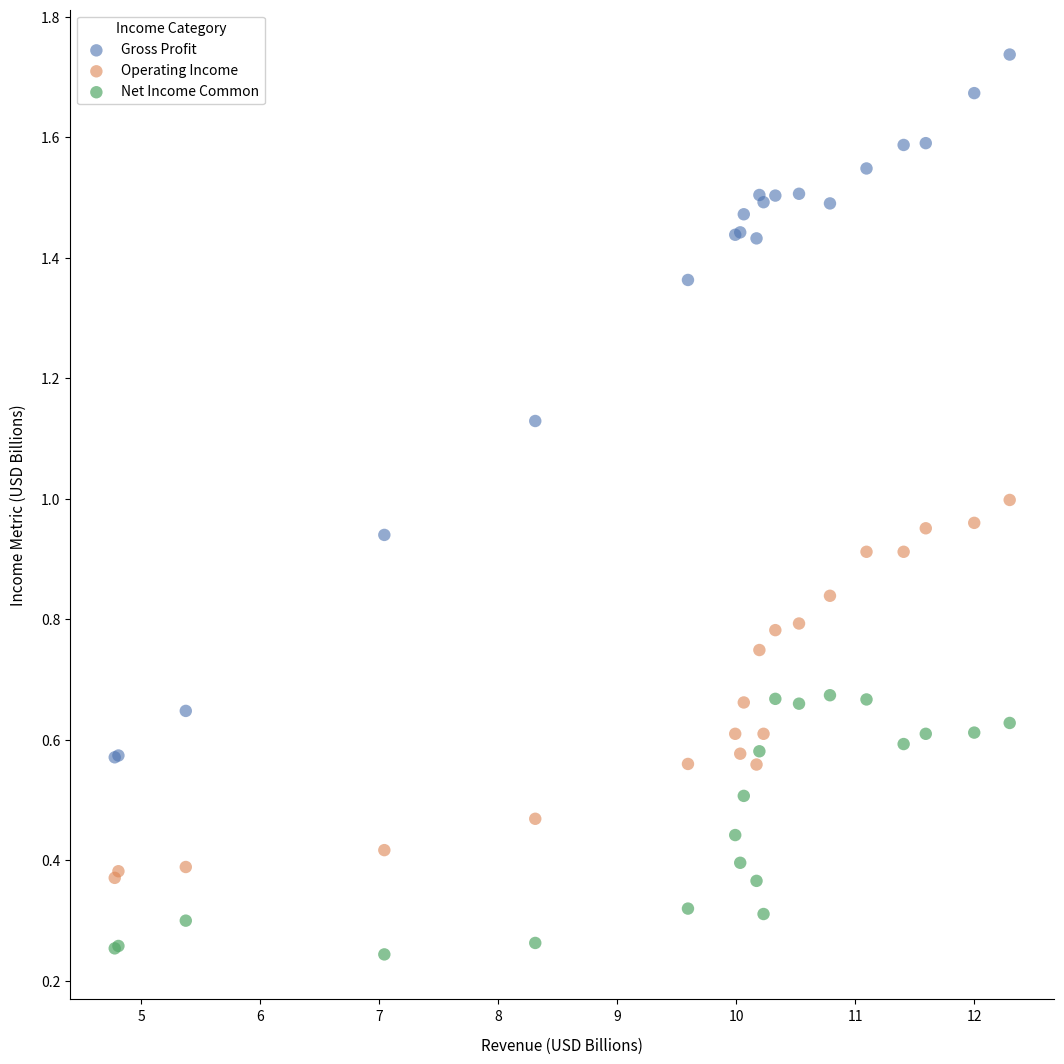

Which series has the largest Y range (max minus min)?

Gross Profit